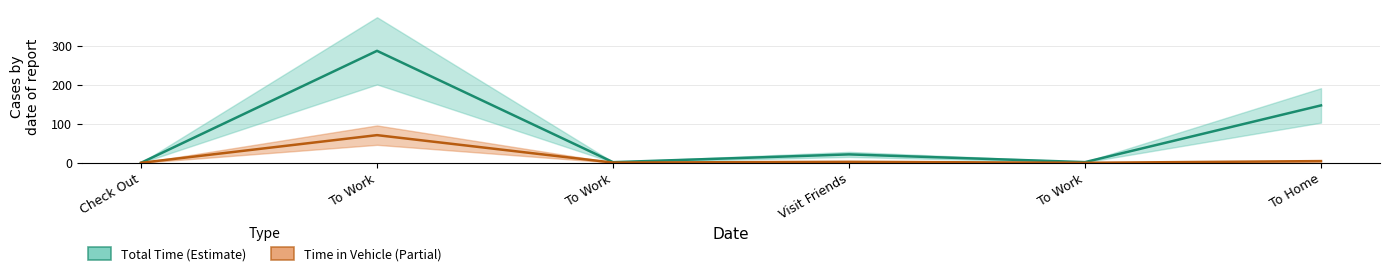

At To Work, list the series in order from largest to smallest.

duration, durationInVehicle